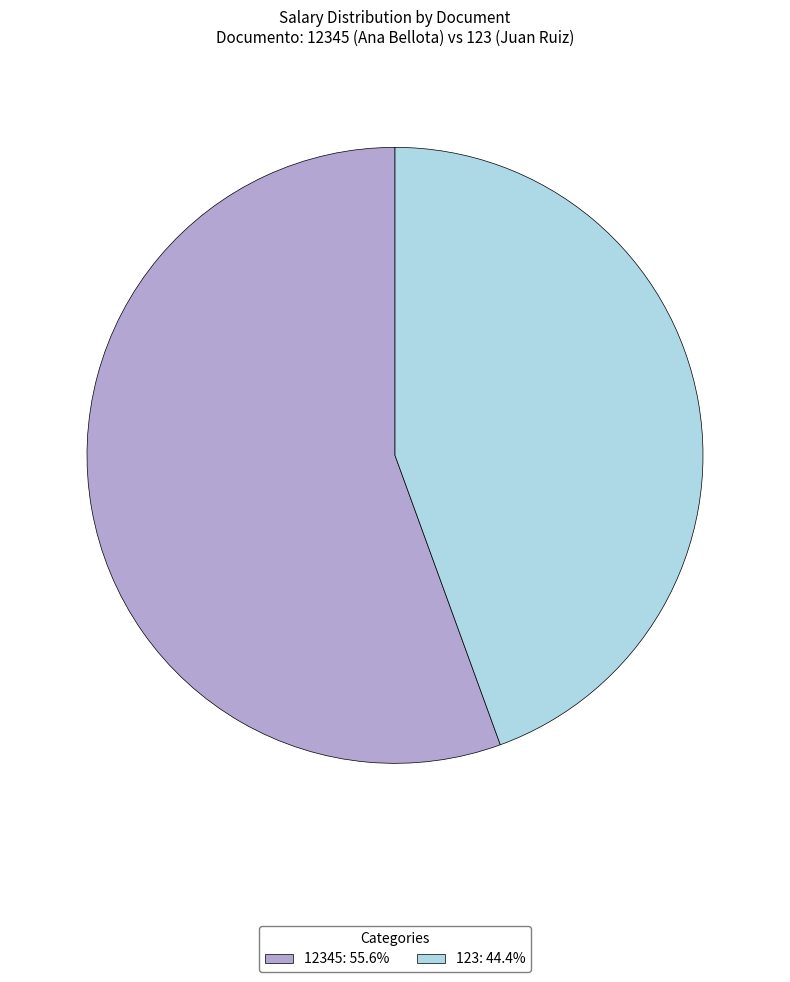

How many slices are in this pie chart?

2